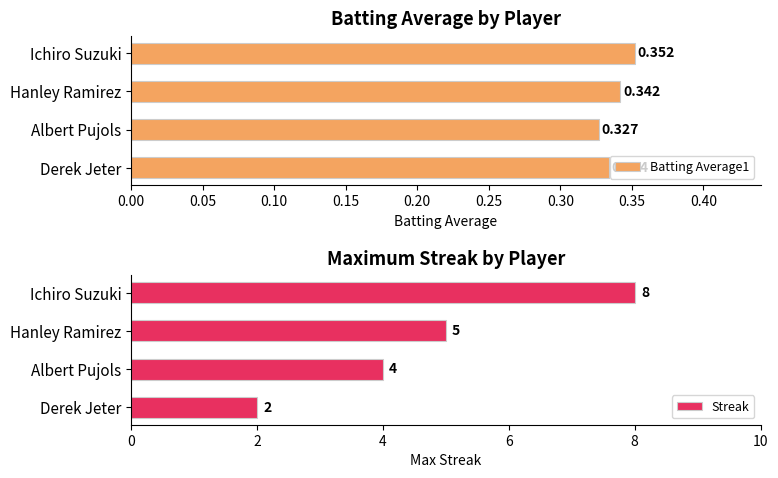

List the series in order of their peak value, highest first.

Streak, Batting Average1